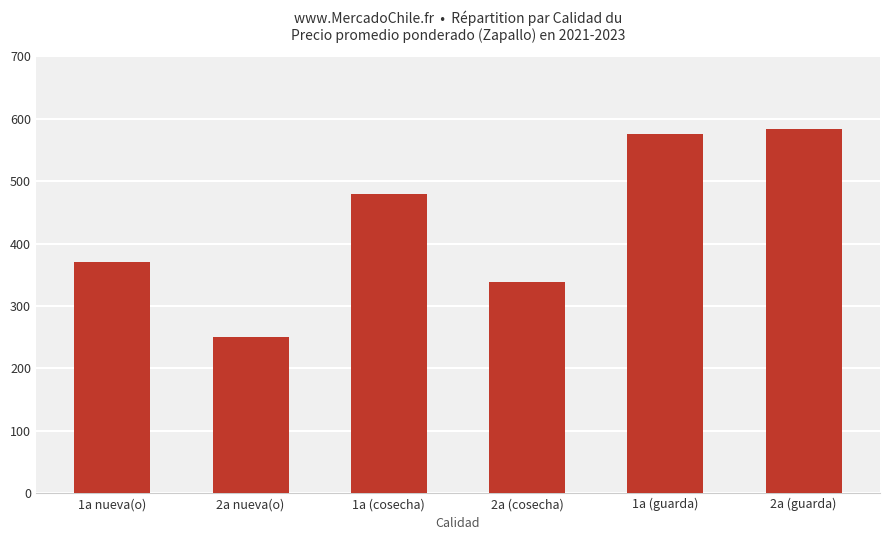

Is it true that the value at 1a (cosecha) is 718?

False